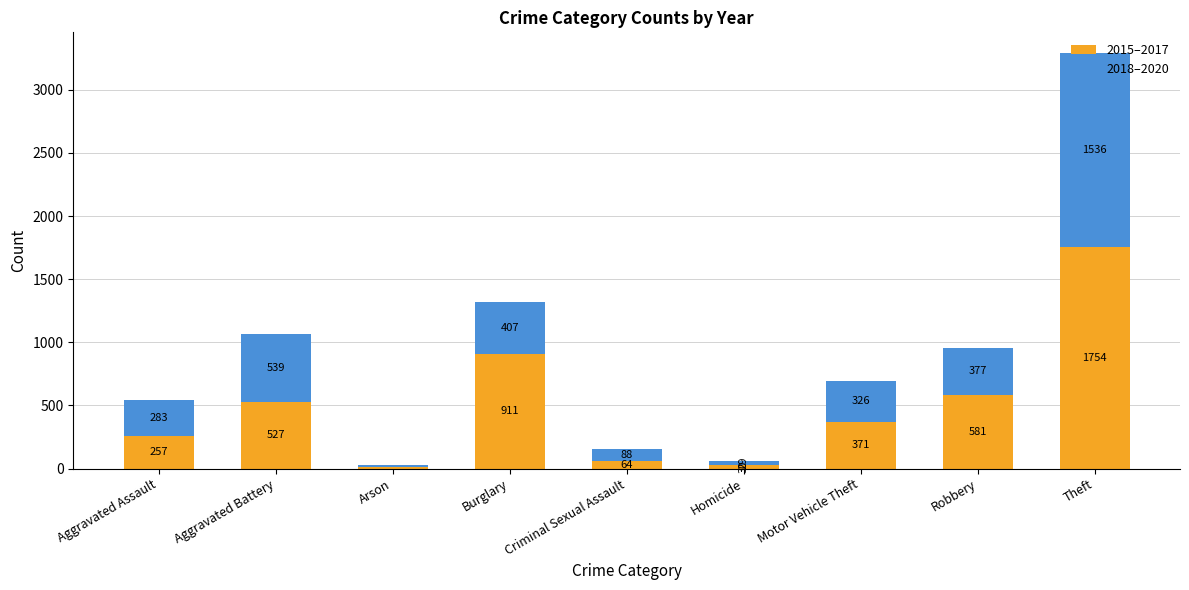

What are all the series names shown in the legend?

2015–2017, 2018–2020